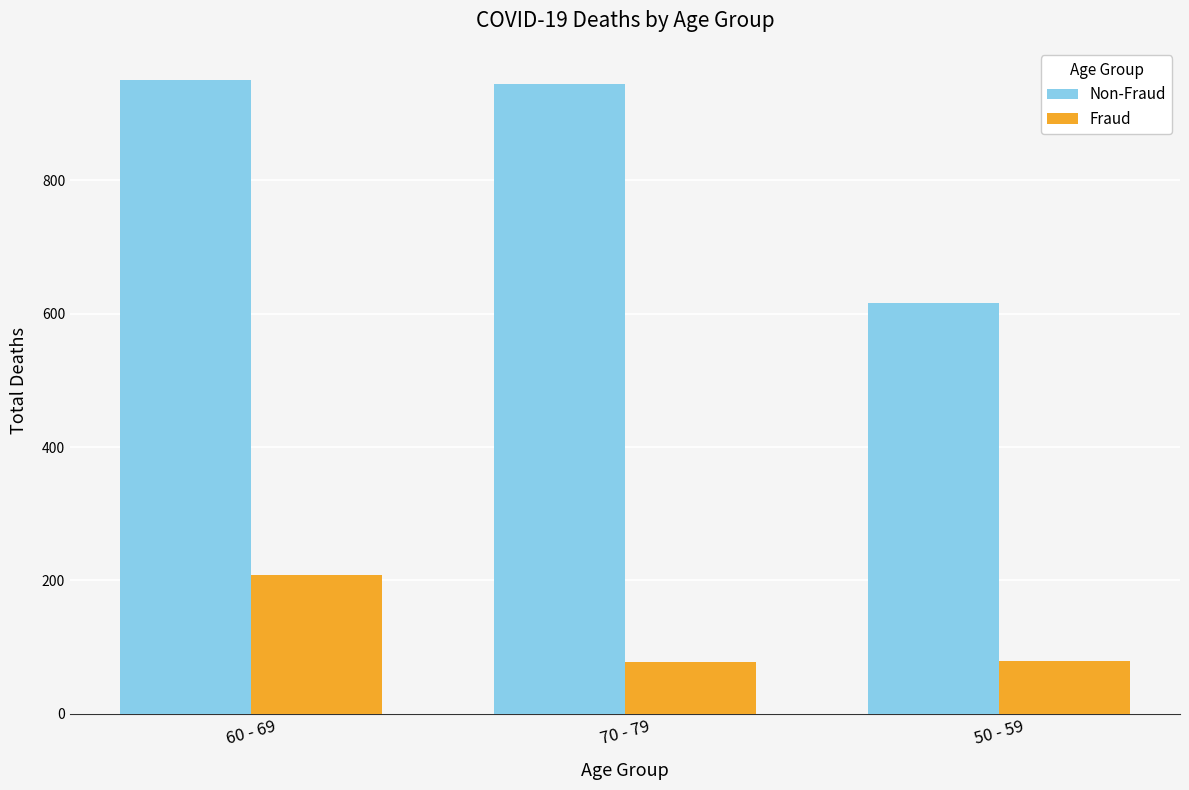

What is the label of the 2nd bar from the right?

70 - 79